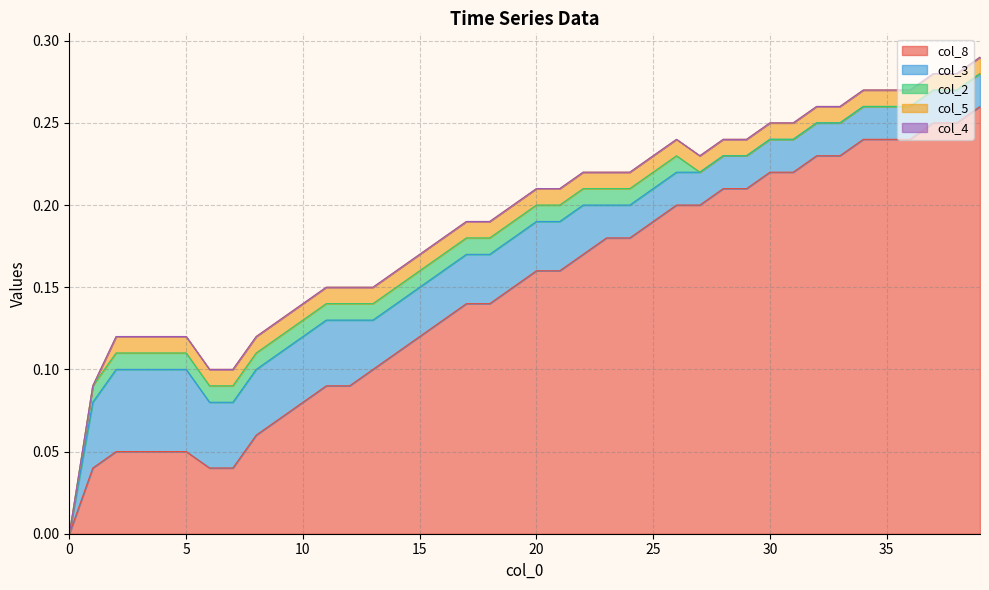

The col_4 series shows 0.0 at 16. True or false?

True